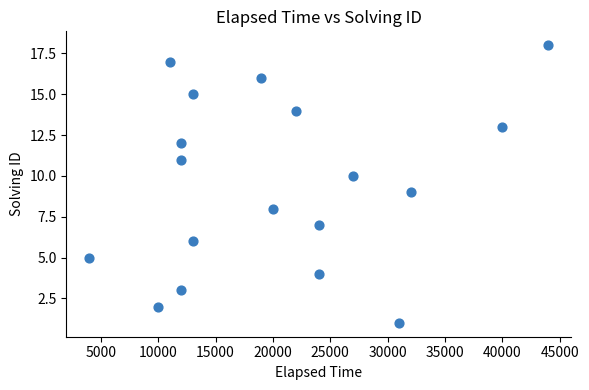

What is the range of Y values (max minus min)?

17